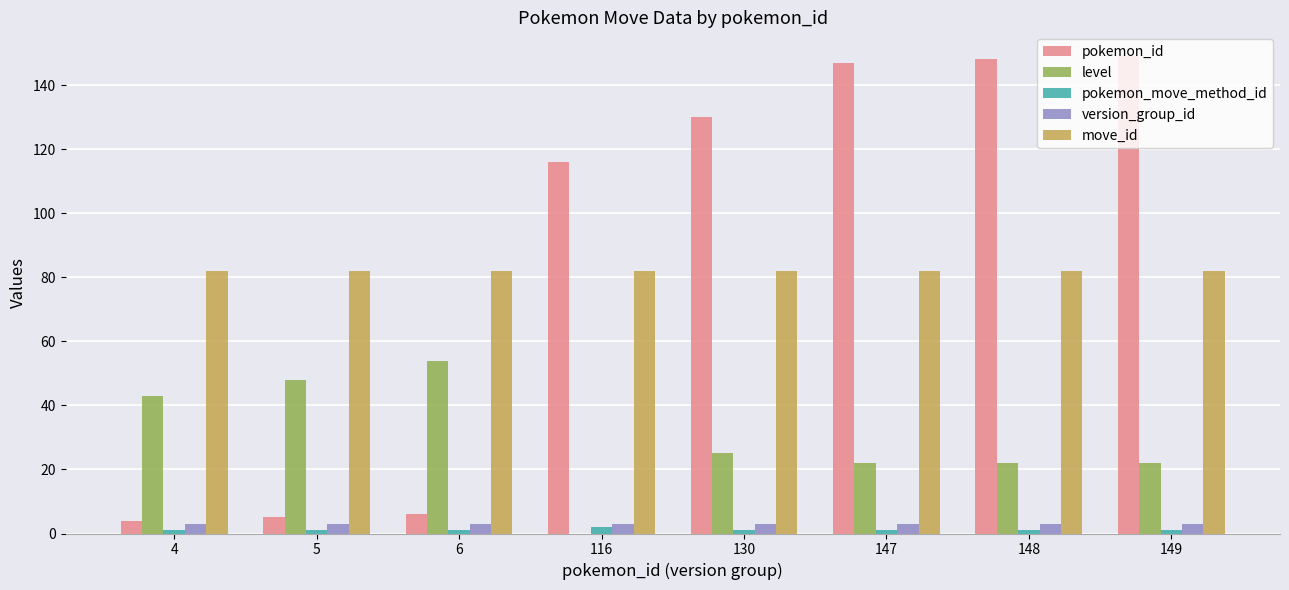

Is the value of move_id at 5 greater than the value of level at 116?

Yes